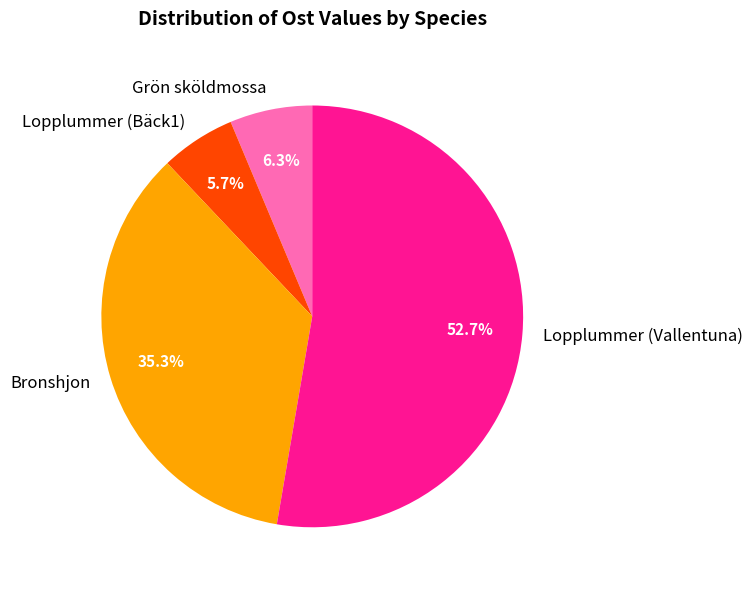

How much of the chart is everything except Lopplummer (Bäck1)?

94.3%